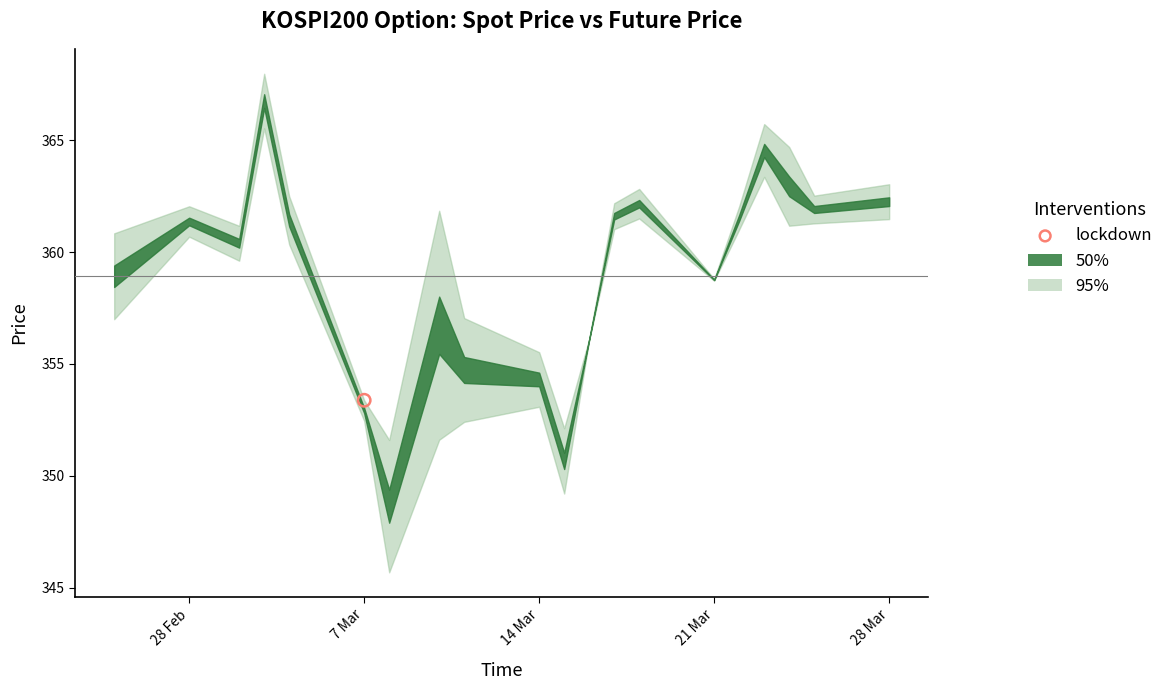

What is the ratio of the value at 2022-02-25 to the value at 2022-03-11?

1.0